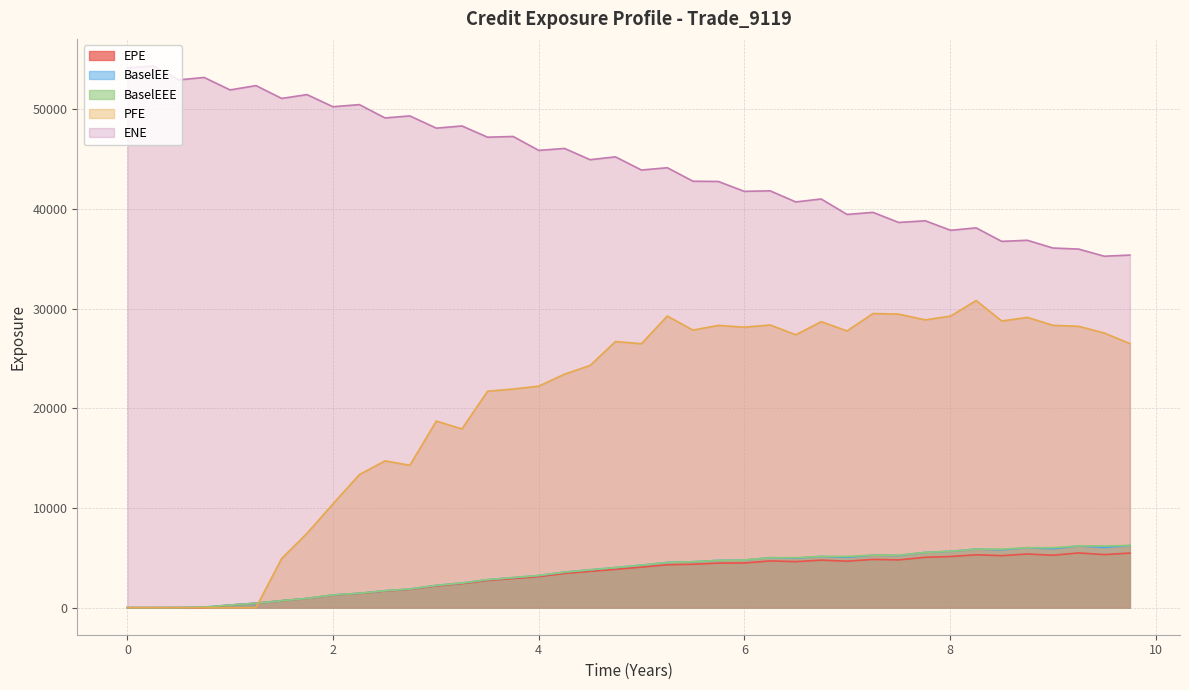

What is the maximum value for PFE?

30822.7